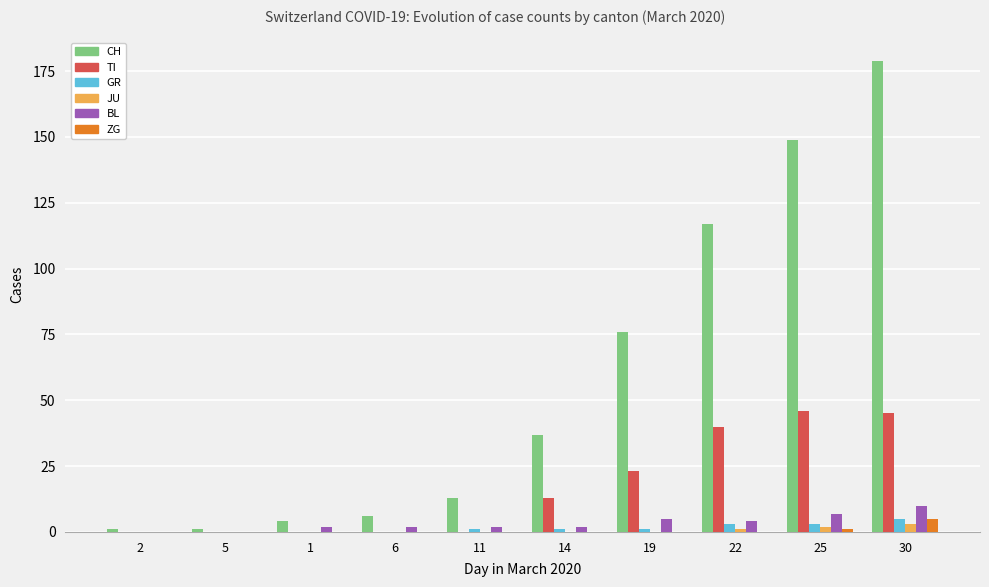

Is the value of JU at 6 greater than the value of CH at 19?

No